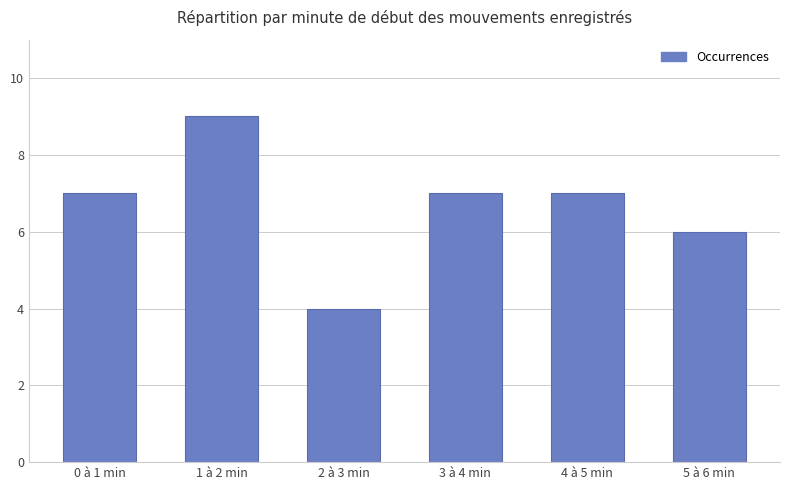

Approximately how many times larger is the value at 1 à 2 min compared to 0 à 1 min?

1.3